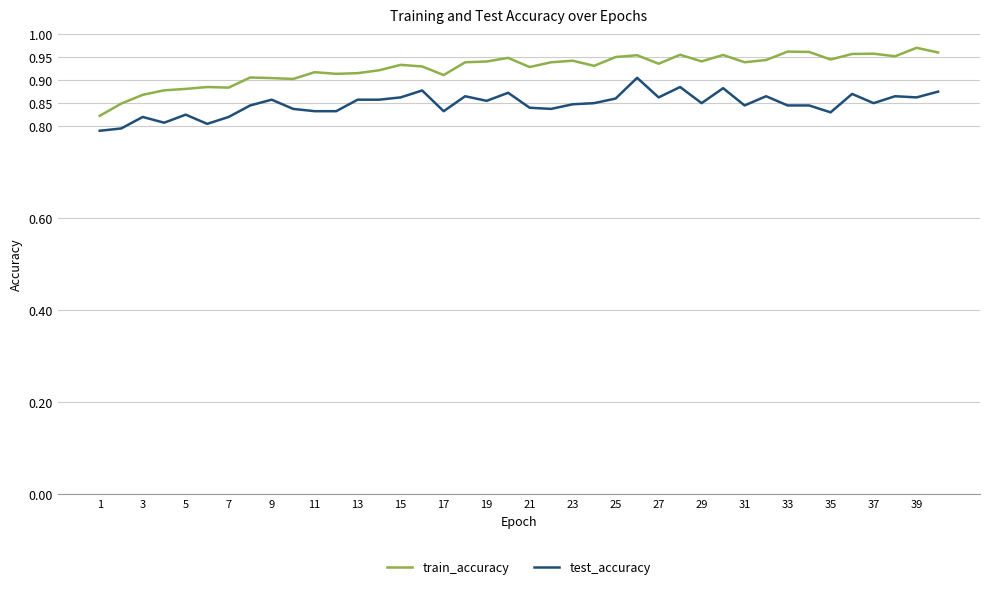

What are all the series names shown in the legend?

train_accuracy, test_accuracy